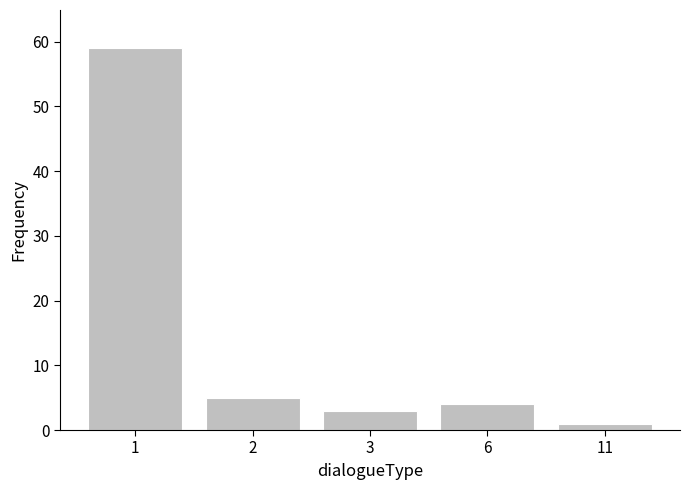

Reading left to right, extract all data points from this chart.

1=59	2=5	3=3	6=4	11=1